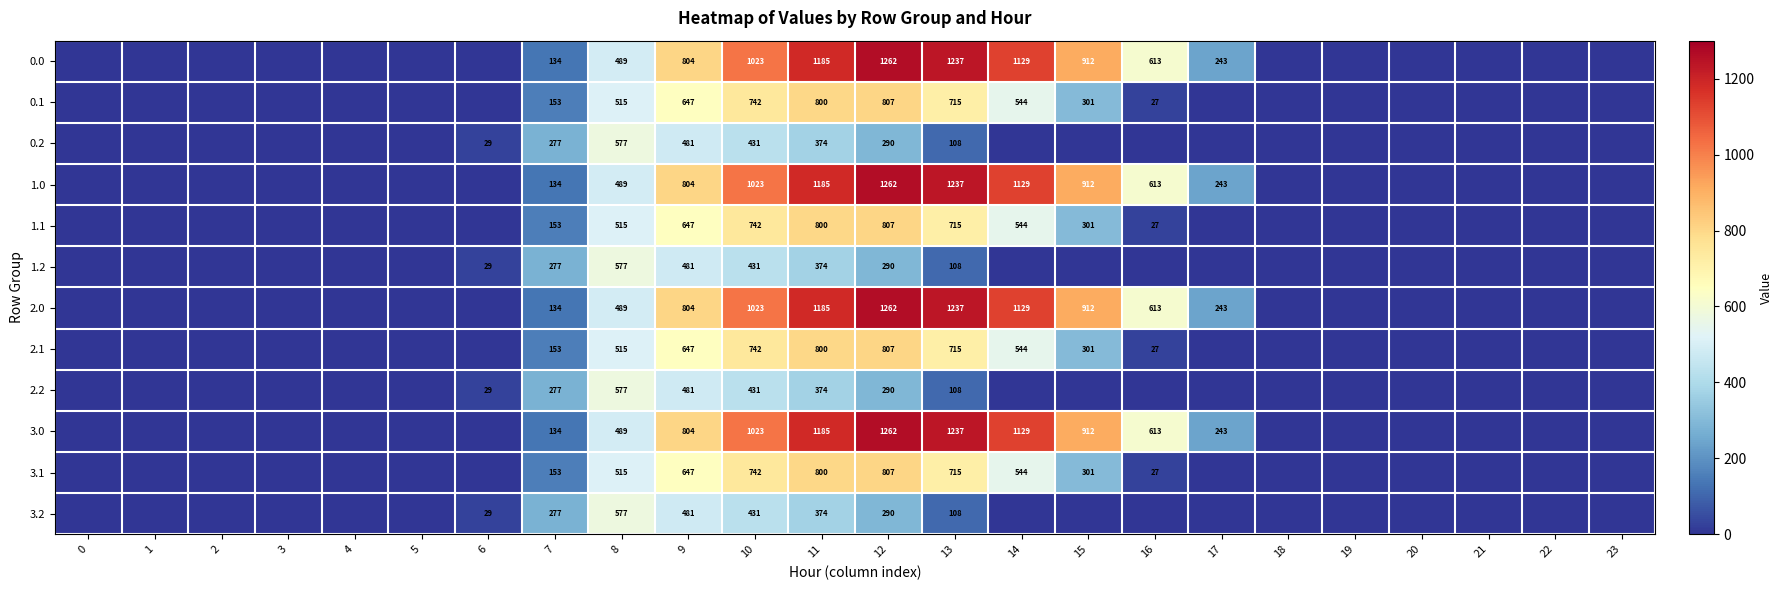

True or false: 1.0 has a value of 1978 at 11.

False